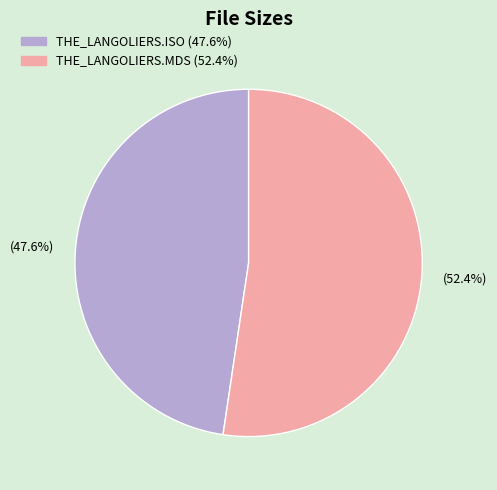

What percentage do THE_LANGOLIERS.ISO and THE_LANGOLIERS.MDS together represent?

100.0%